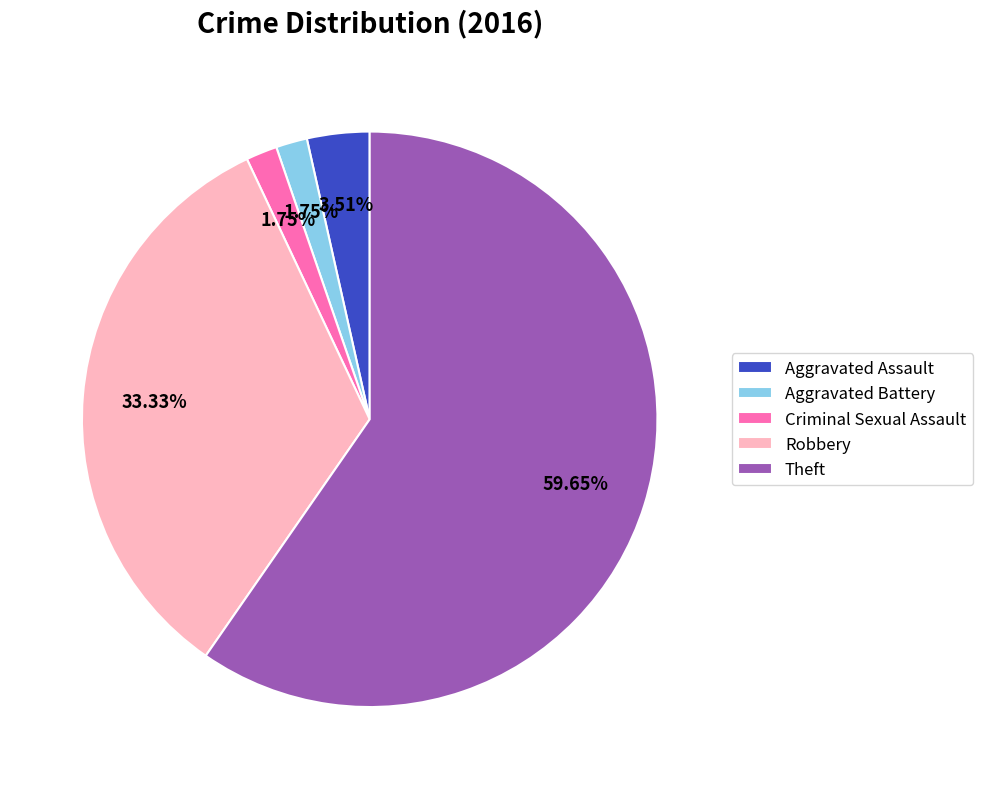

Between Theft and Aggravated Assault, which is larger?

Theft